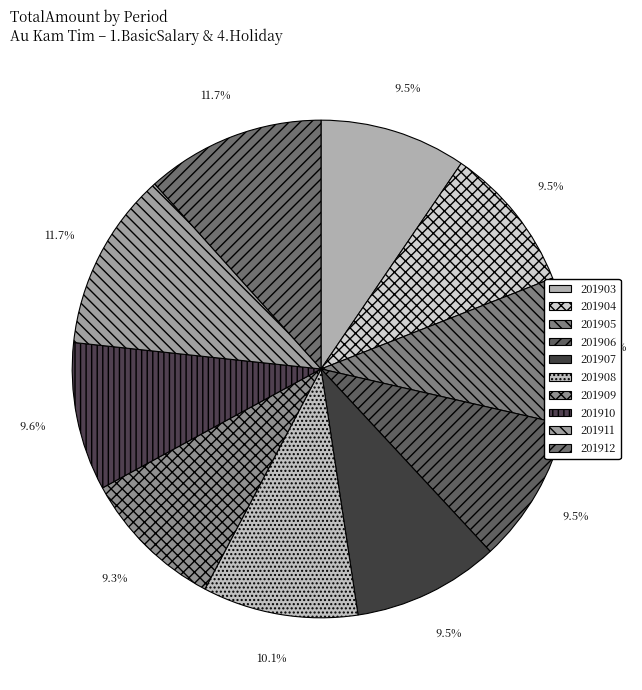

To the nearest percent, what is the difference between the largest and smallest slice percentages?

2%